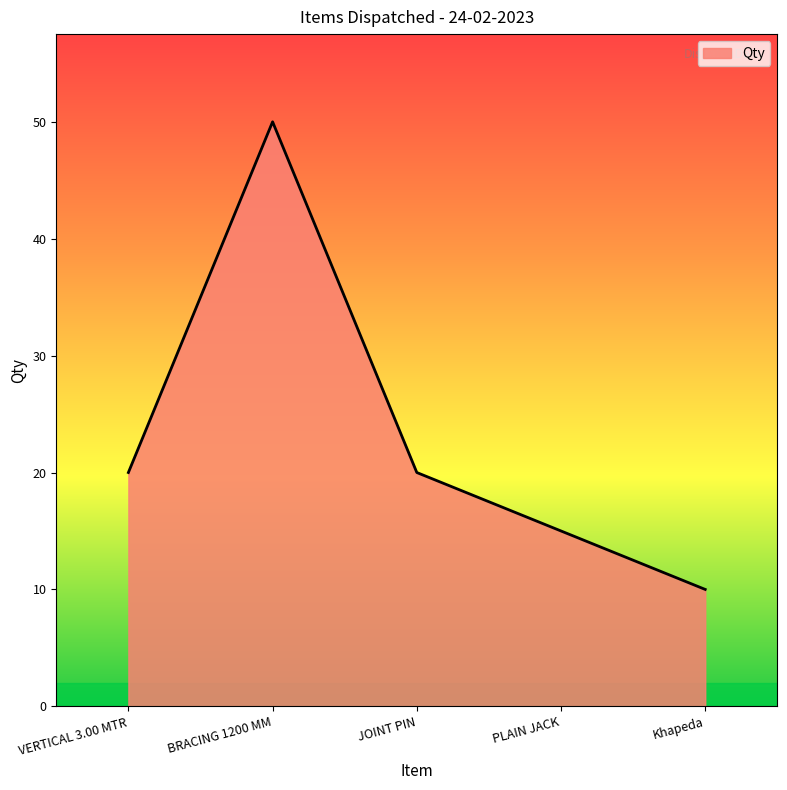

Read the value at VERTICAL 3.00 MTR, to the nearest 5.

20